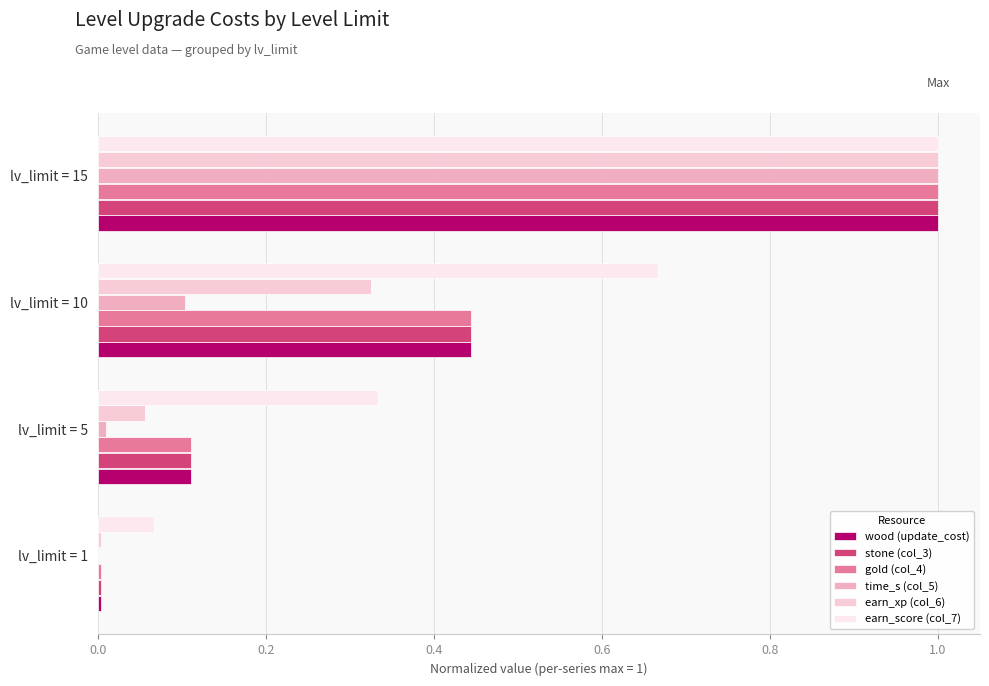

Count the number of data series in this chart.

6